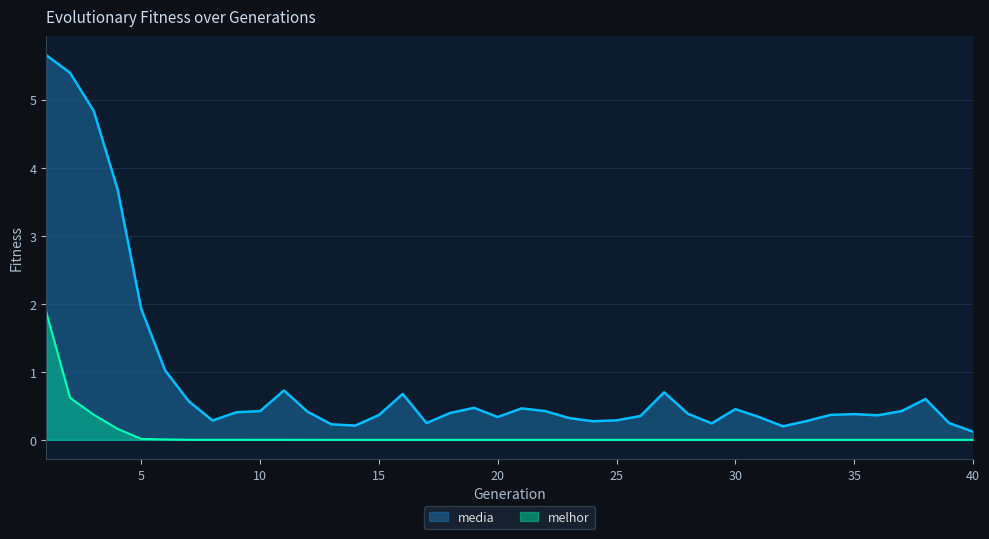

Reading left to right, list all the values displayed in this chart.

media: 5.7	5.4	4.8	3.7	1.9	1.0	0.6	0.3	0.4	0.4	0.7	0.4	0.2	0.2	0.4	0.7	0.2	0.4	0.5	0.3	0.5	0.4	0.3	0.3	0.3	0.3	0.7	0.4	0.2	0.5	0.3	0.2	0.3	0.4	0.4	0.4	0.4	0.6	0.2	0.1
melhor: 1.9	0.6	0.4	0.2	0.0	0.0	0.0	0.0	0.0	0.0	0.0	0.0	0.0	0.0	0.0	0.0	0.0	0.0	0.0	0.0	0.0	0.0	0.0	0.0	0.0	0.0	0.0	0.0	0.0	0.0	0.0	0.0	0.0	0.0	0.0	0.0	0.0	0.0	0.0	0.0